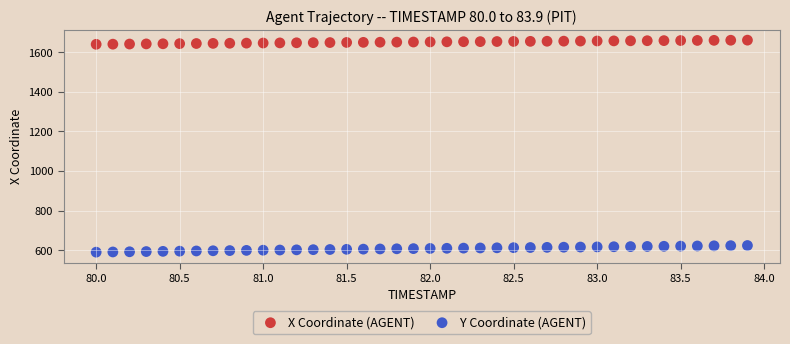

Which series contains the lowest Y value?

Y Coordinate (AGENT)